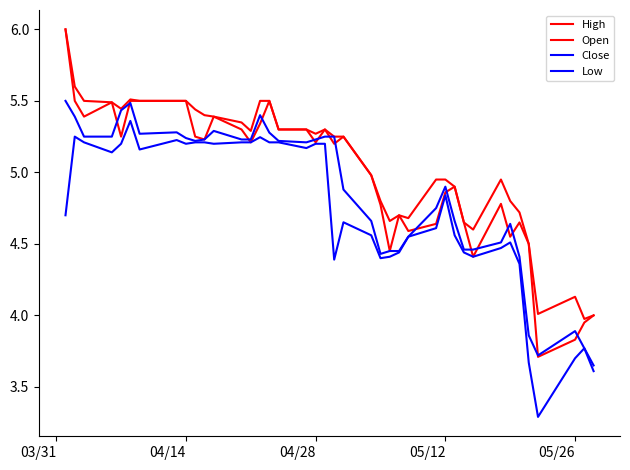

Is this an area chart (filled region under the line)?

No